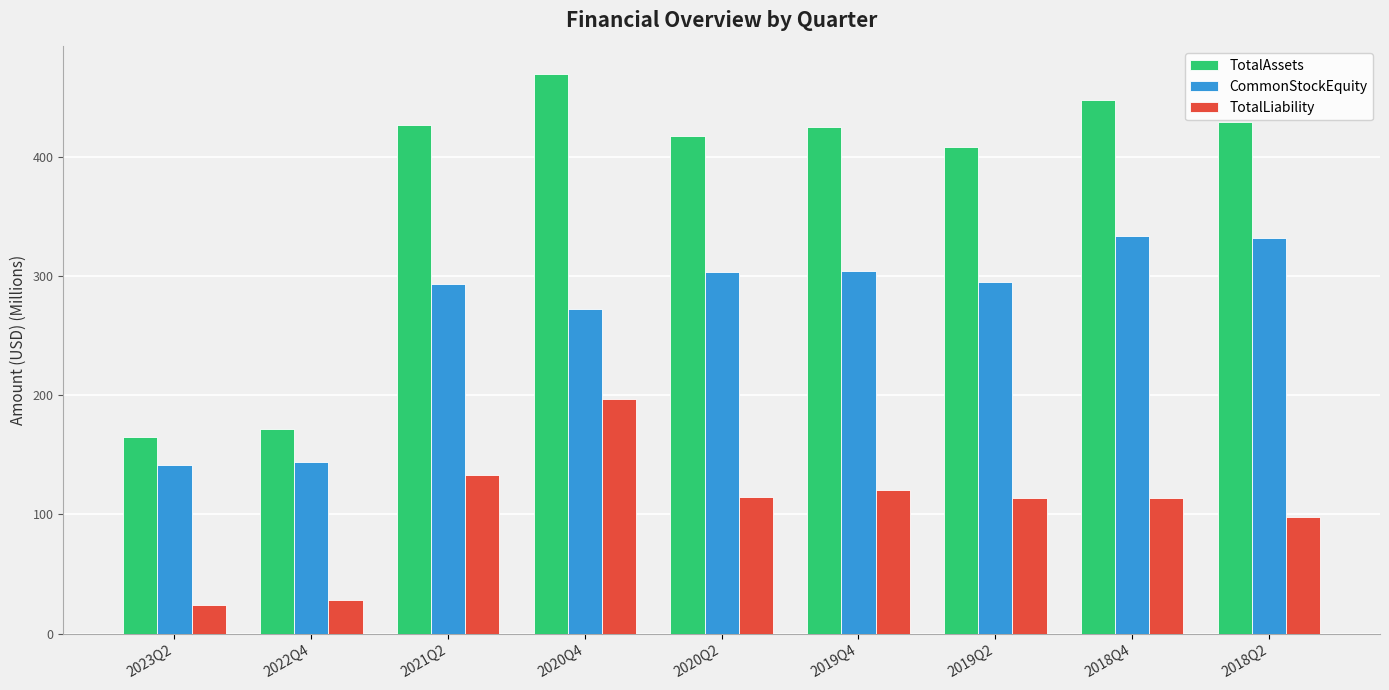

What is the difference between the second highest and minimum values in the TotalAssets series?

282.5